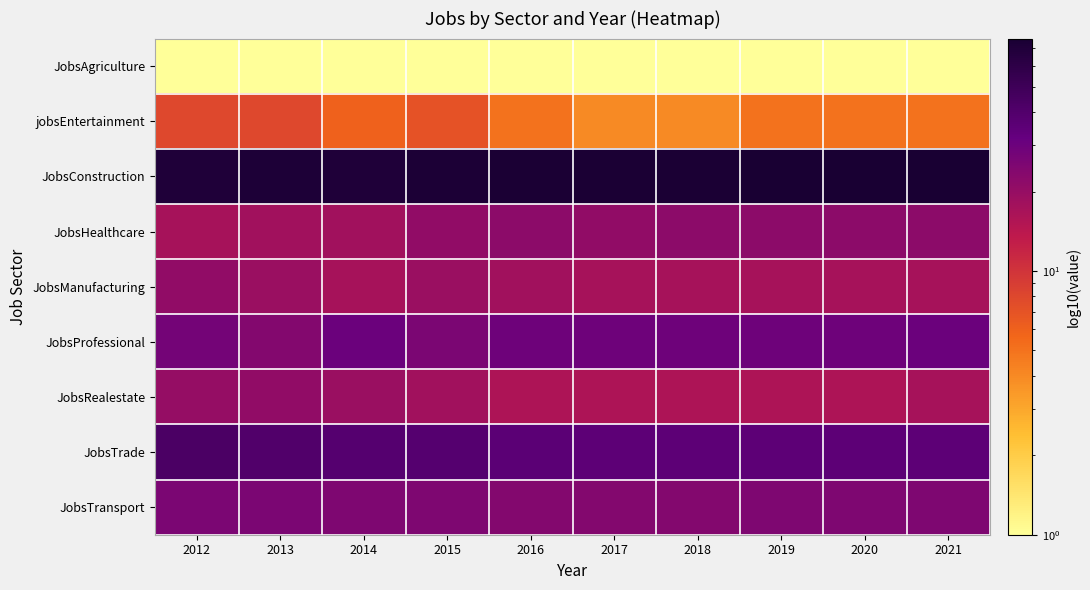

Reading right to left, list all the values displayed in this chart.

JobsAgriculture: 2021=1	2020=1	2019=1	2018=1	2017=1	2016=1	2015=1	2014=1	2013=1	2012=1
jobsEntertainment: 2021=5	2020=5	2019=5	2018=4	2017=4	2016=5	2015=7	2014=6	2013=8	2012=8
JobsConstruction: 2021=76	2020=76	2019=75	2018=74	2017=74	2016=74	2015=73	2014=71	2013=72	2012=71
JobsHealthcare: 2021=22	2020=22	2019=22	2018=22	2017=21	2016=22	2015=21	2014=18	2013=18	2012=17
JobsManufacturing: 2021=17	2020=17	2019=17	2018=17	2017=17	2016=18	2015=19	2014=17	2013=19	2012=21
JobsProfessional: 2021=30	2020=29	2019=29	2018=29	2017=29	2016=29	2015=26	2014=30	2013=24	2012=28
JobsRealestate: 2021=17	2020=16	2019=16	2018=16	2017=16	2016=16	2015=18	2014=19	2013=21	2012=20
JobsTrade: 2021=35	2020=35	2019=35	2018=35	2017=35	2016=36	2015=38	2014=38	2013=40	2012=43
JobsTransport: 2021=25	2020=25	2019=25	2018=24	2017=24	2016=24	2015=25	2014=25	2013=26	2012=26